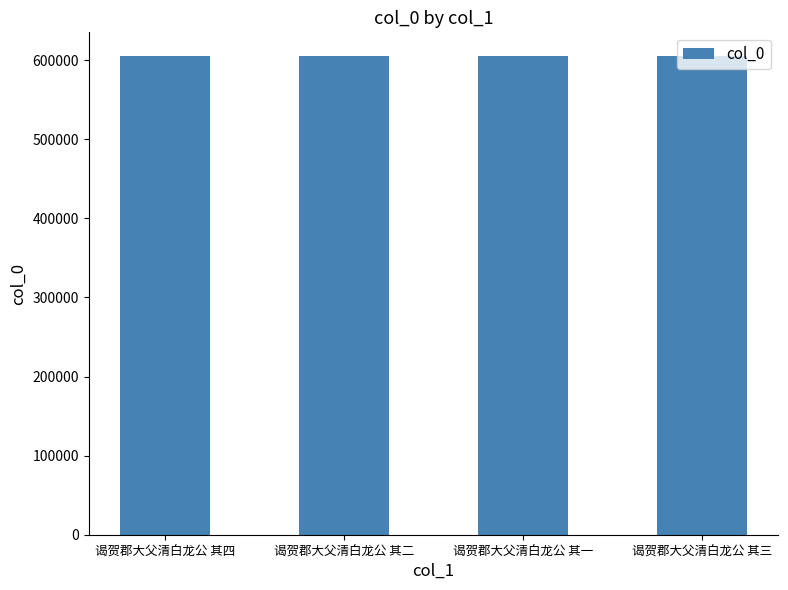

What is the value of the 2nd bar from the left?

604862